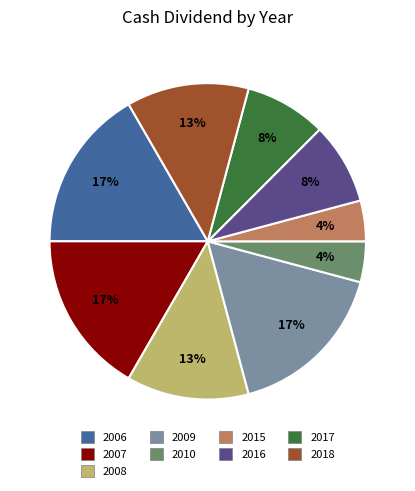

To the nearest percent, what is the average slice percentage?

11%